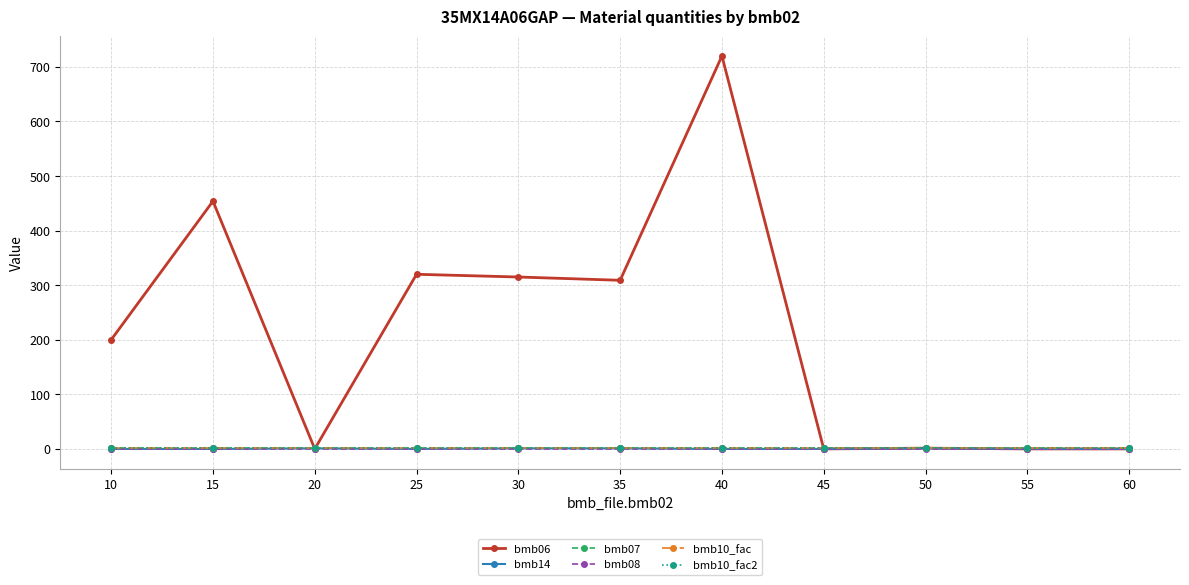

Is this an area chart (filled region under the line)?

No